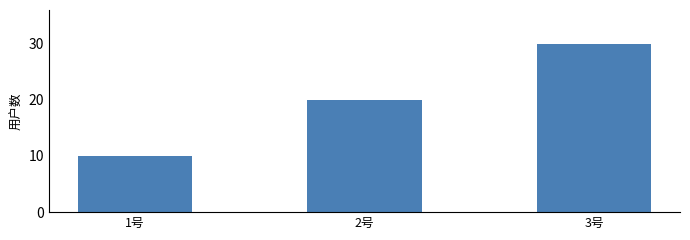

How many data points are less than 20?

1